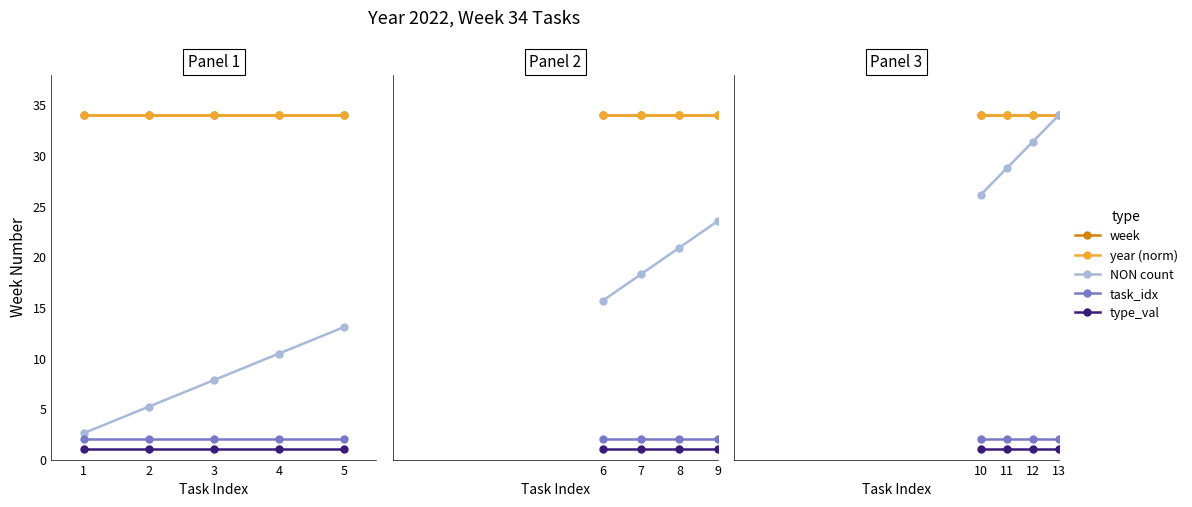

The value of week at 11 is 34.0. True or false?

True